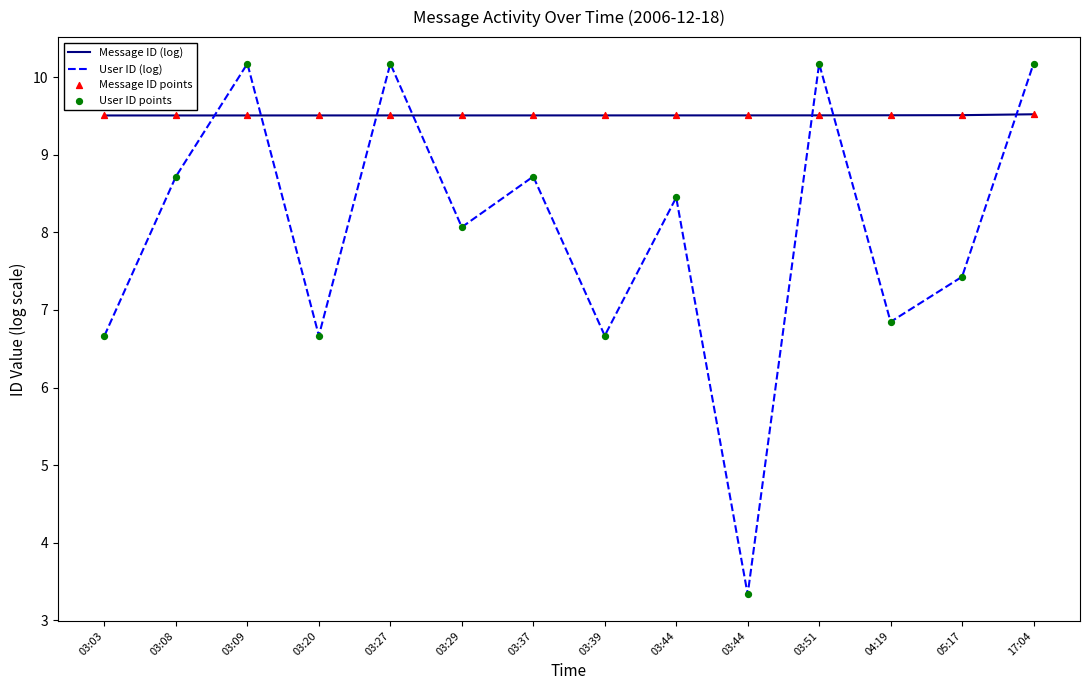

Is this an area chart (filled region under the line)?

No